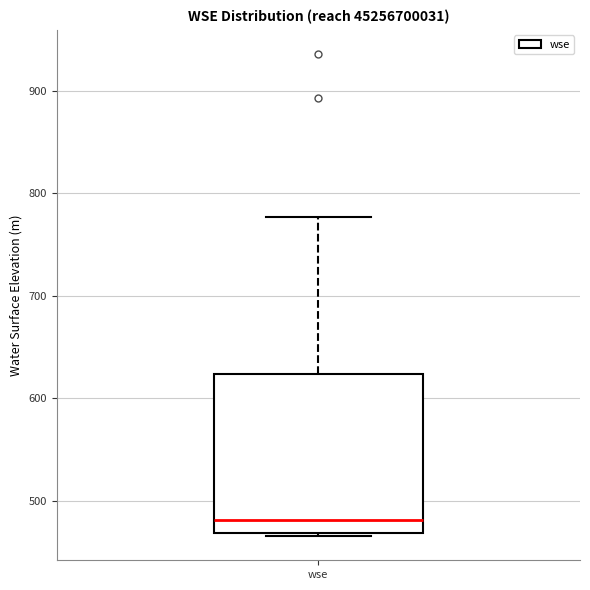

Transcribe this box plot: give where the median line is, the range the box spans, and where the two whiskers end, as read against the y-axis. The values are not printed on the chart, so give them approximately, as read against the axis.

median 480, box 470 to 620, whiskers 470 to 780